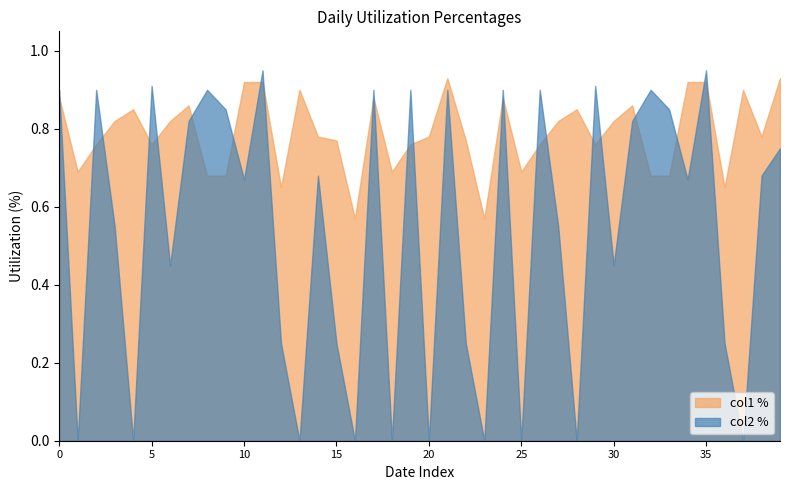

Which series has the largest range (max minus min)?

col2 %